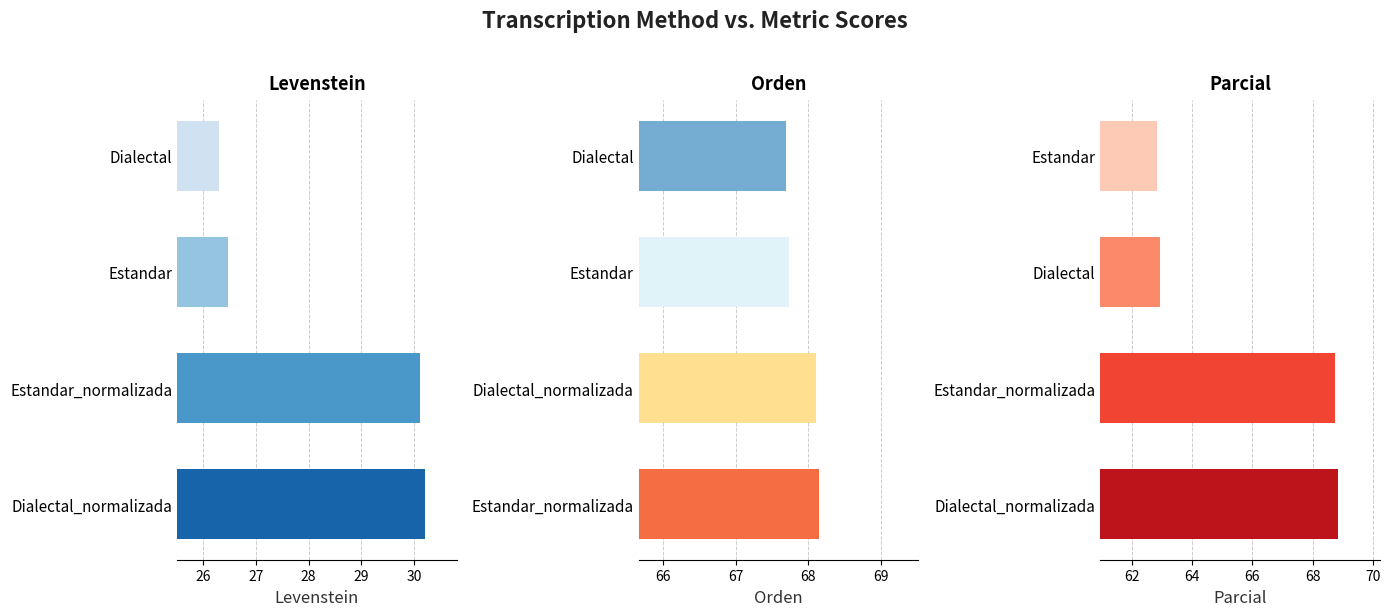

Is the value of Parcial at 25 greater than the value of Levenstein at 28?

Yes